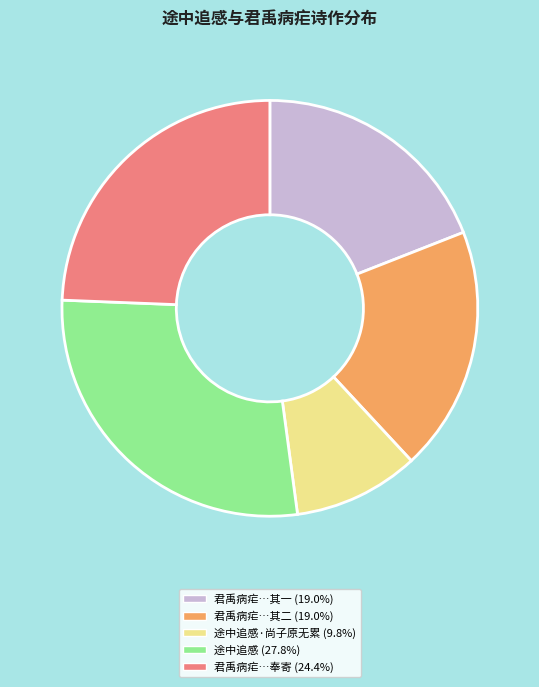

Does any single category account for the majority?

No